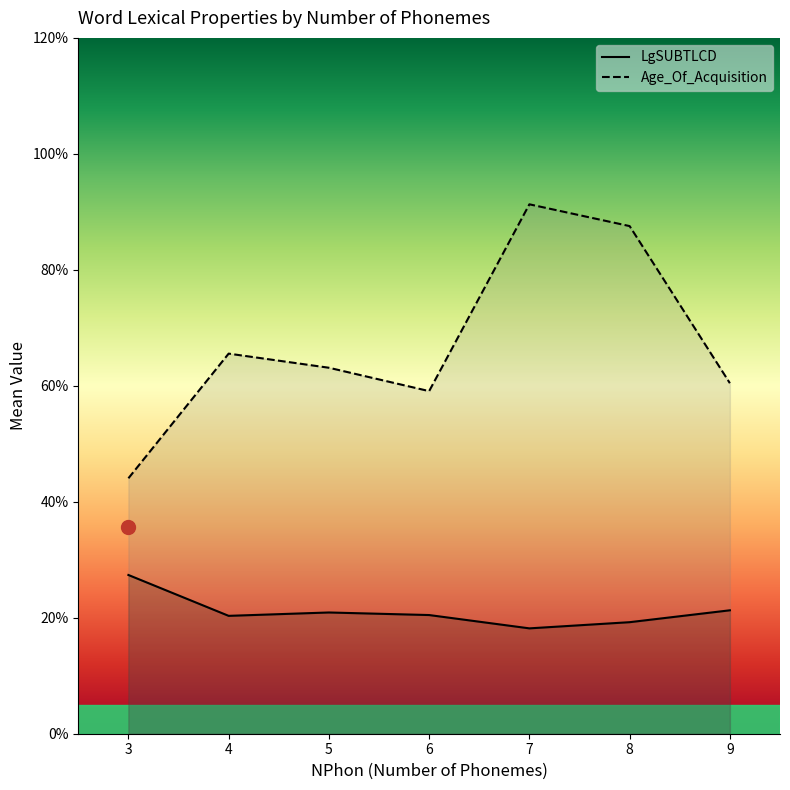

The LgSUBTLCD series shows 4.3 at 6. True or false?

False